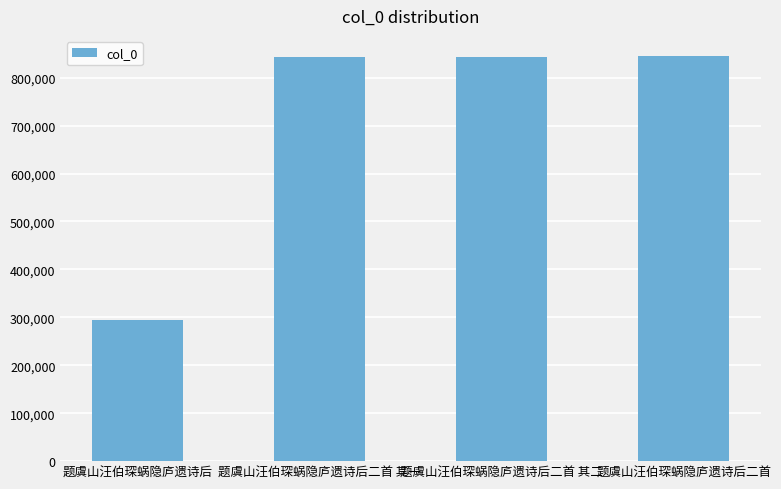

What is the minimum value shown in the chart?

295209